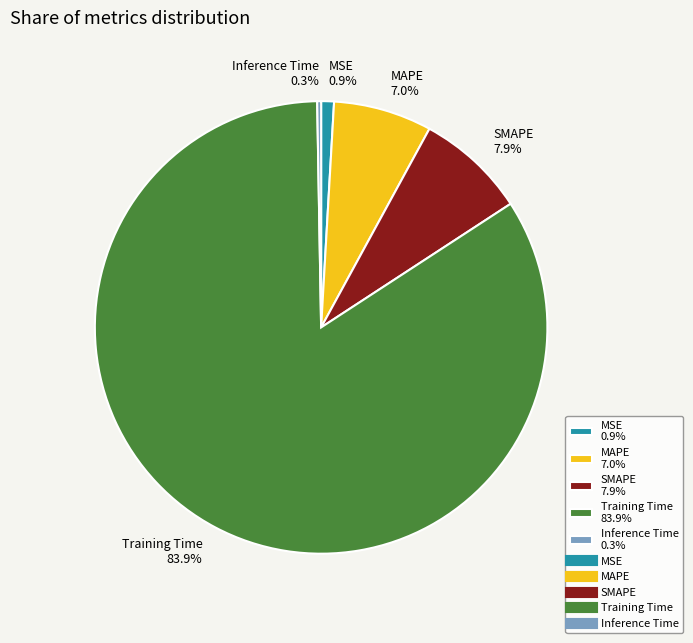

To the nearest percent, what is the combined percentage of Training Time and SMAPE?

92%